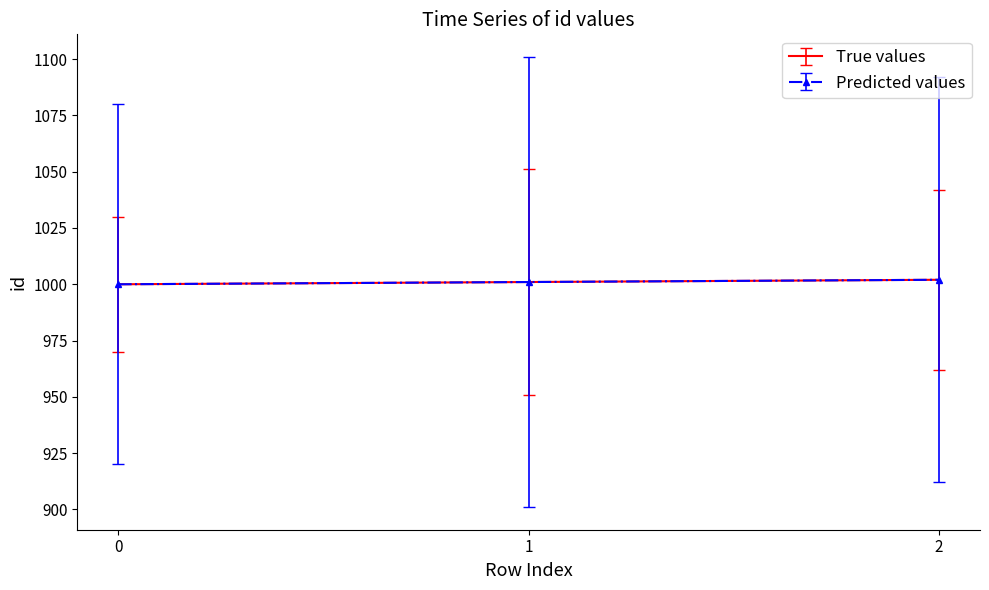

What is the difference between the second highest and minimum values in the True values series?

1